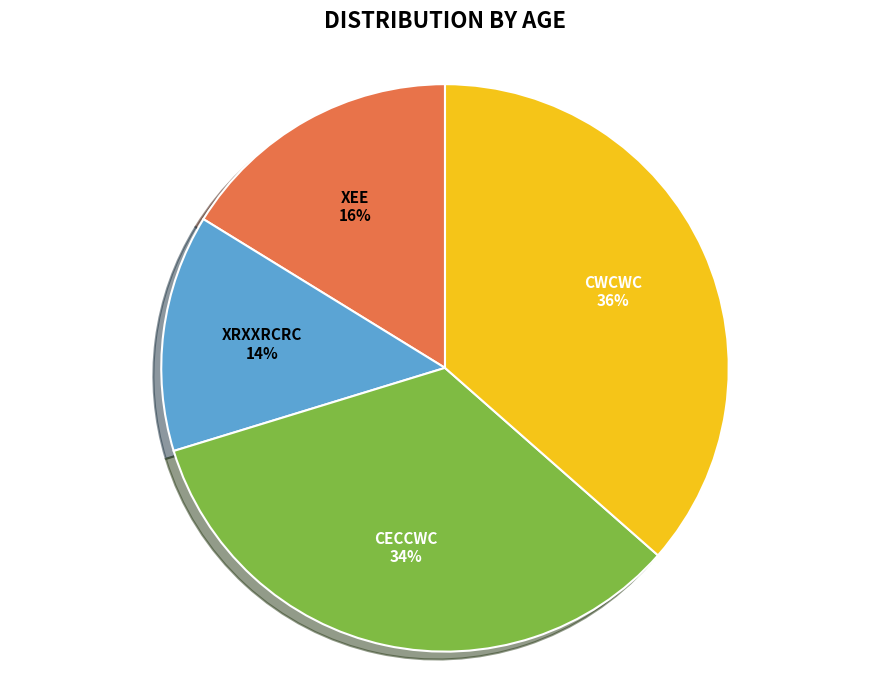

What percentage is the XEE slice, to the nearest percent?

16%